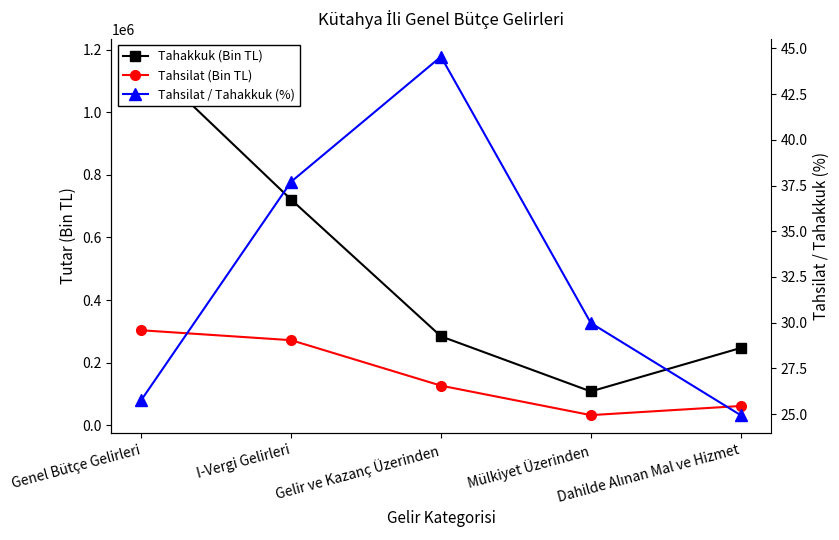

Reading left to right, transcribe all the data shown in this chart.

Tahakkuk (Bin TL): 1177812.0	720921.0	284113.0	108087.0	246895.0
Tahsilat (Bin TL): 303532.0	271843.0	126560.0	32403.0	61571.0
Tahsilat / Tahakkuk (%): 25.8	37.7	44.5	30.0	24.9